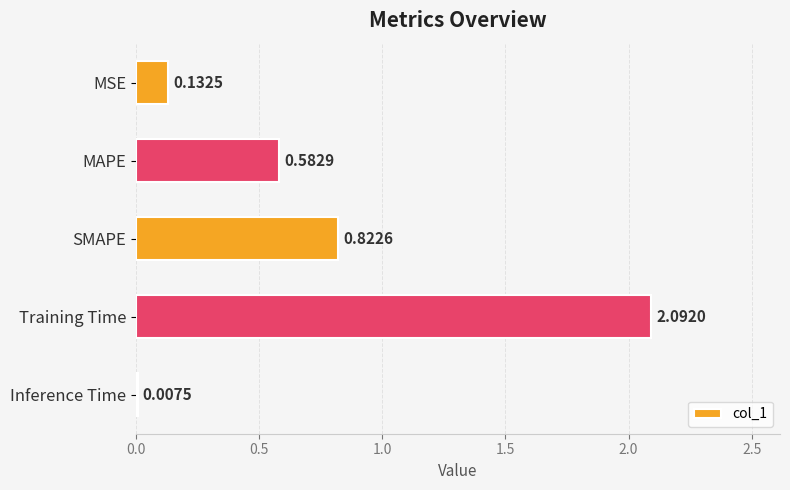

At which category does the chart reach its peak across all series?

Training Time